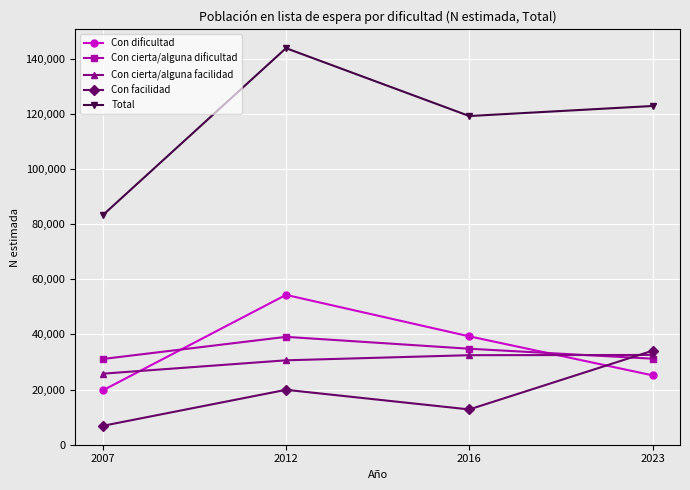

What are all the series names shown in the legend?

Con dificultad, Con cierta/alguna dificultad, Con cierta/alguna facilidad, Con facilidad, Total